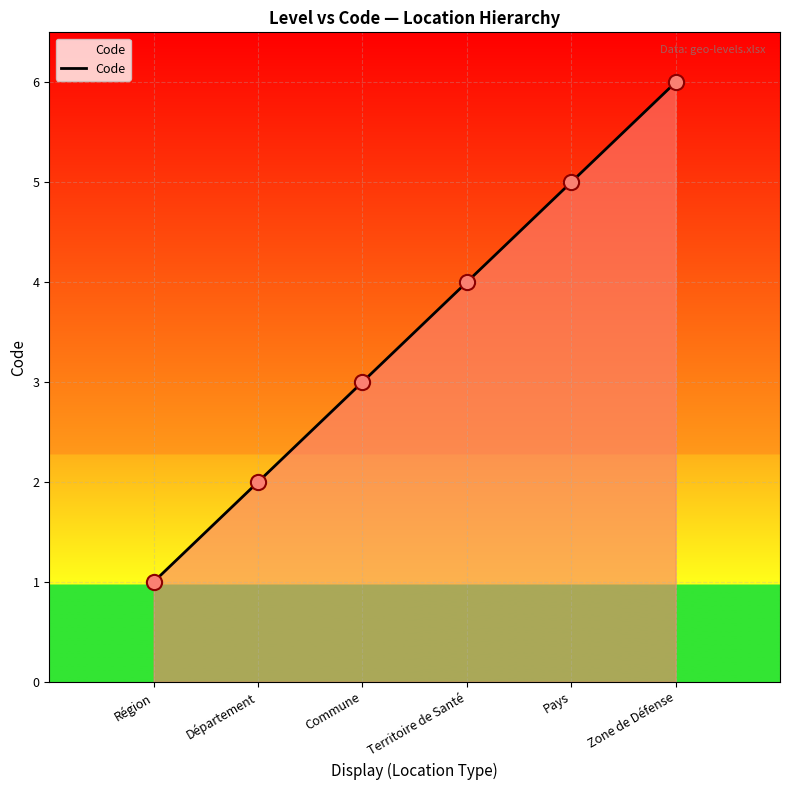

What is the ratio of the value at Département to the value at Région?

2.0